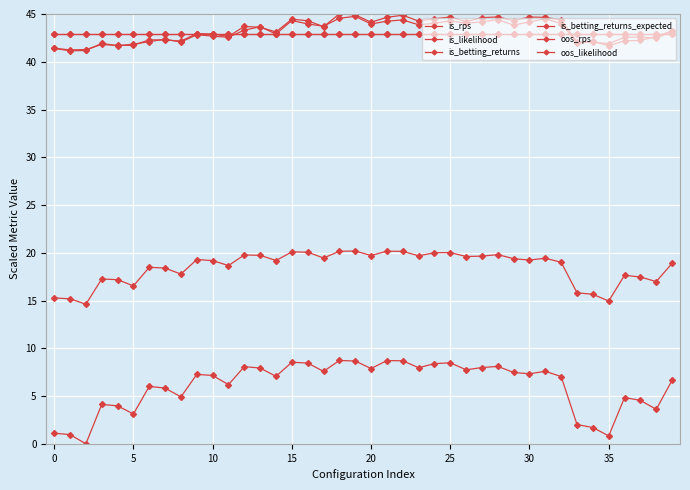

True or false: oos_likelihood and is_likelihood cross at least once.

False